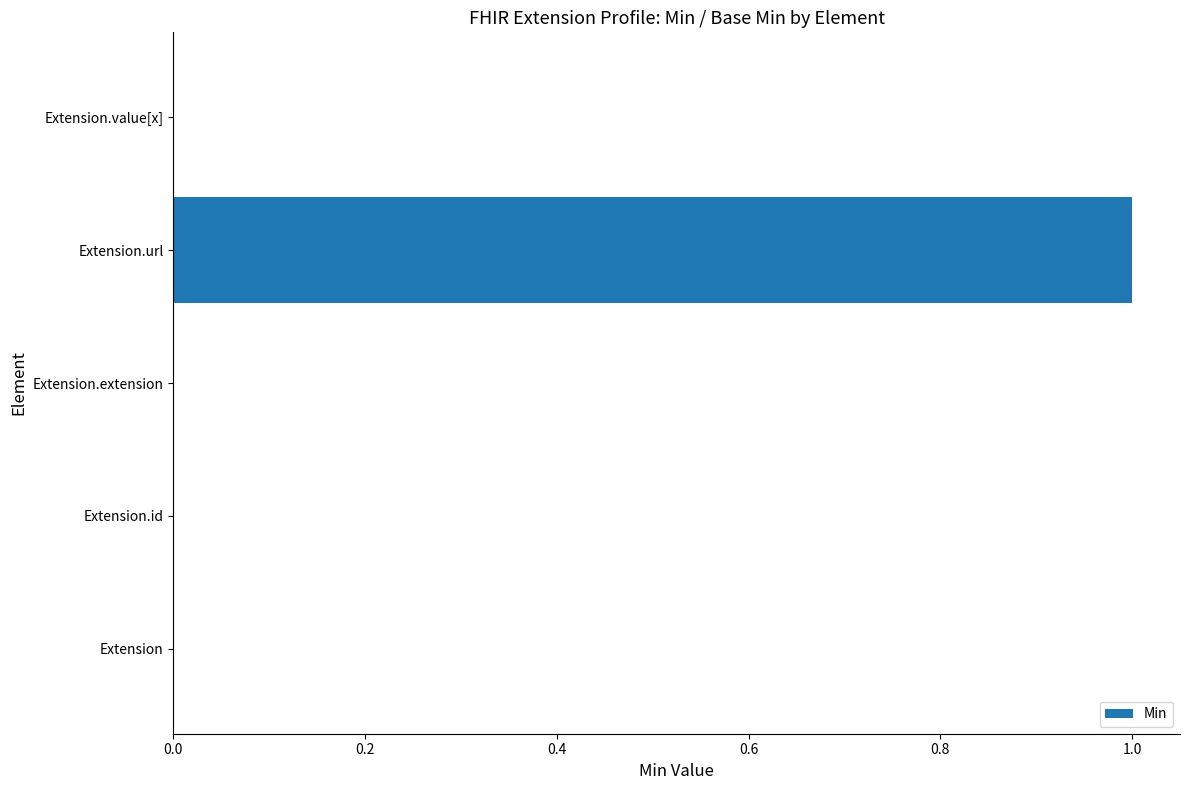

The value at Extension is -1. True or false?

False